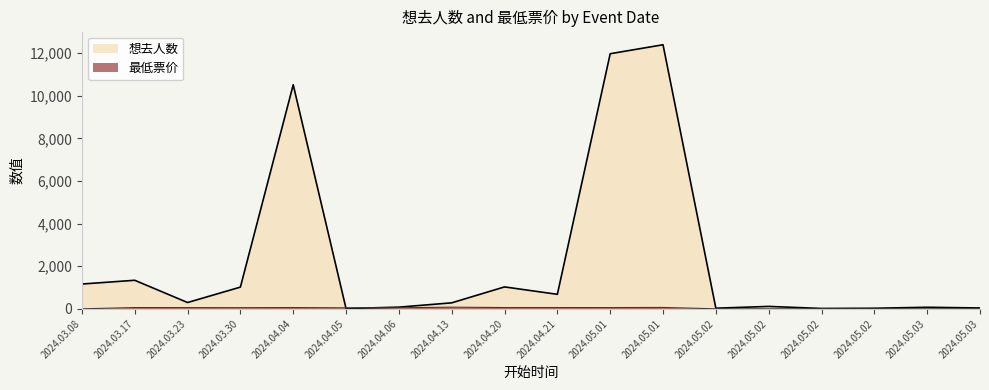

Between 2024.03.08 and 2024.05.02, which is larger?

2024.03.08